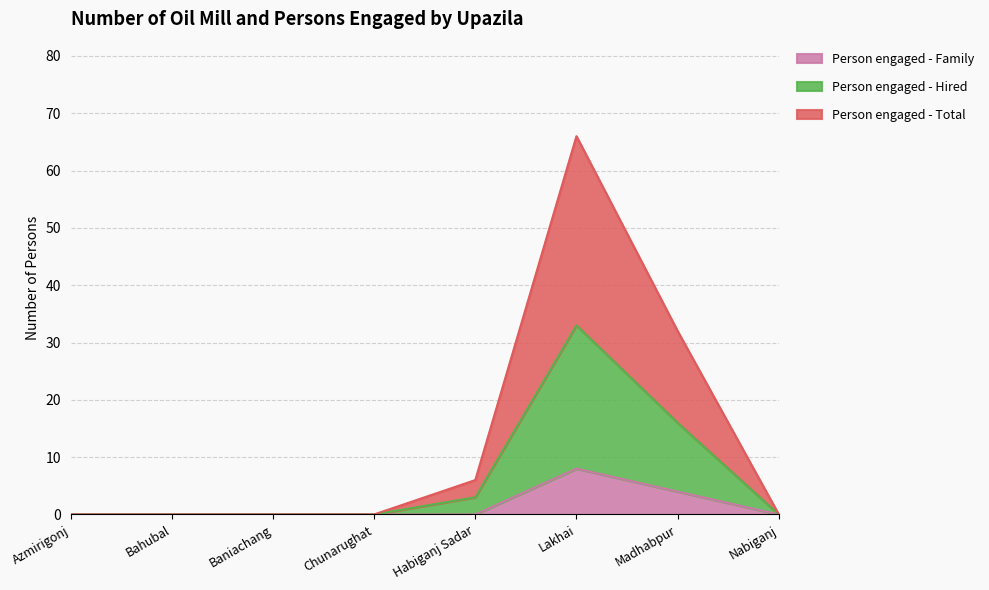

True or false: Person engaged - Family and Person engaged - Hired cross at least once.

False